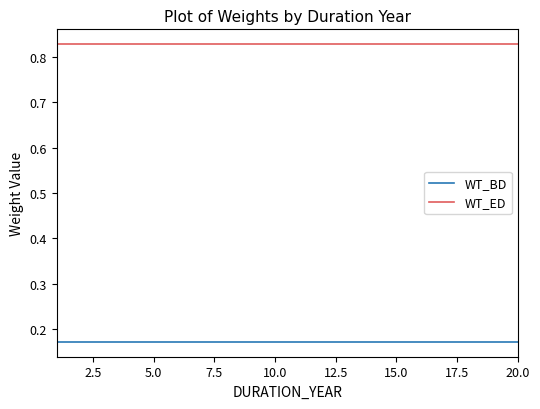

List the series in order of their overall mean, lowest first.

WT_BD, WT_ED